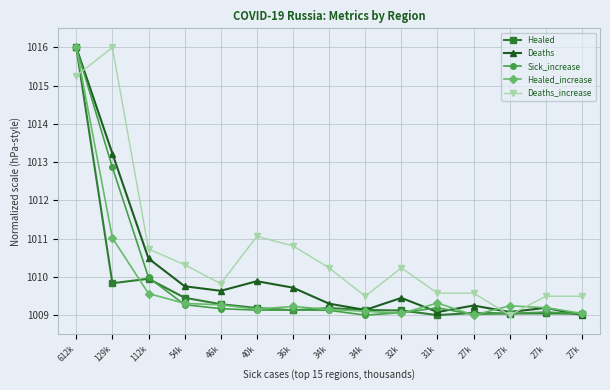

At which category does the chart reach its minimum across all series?

31k